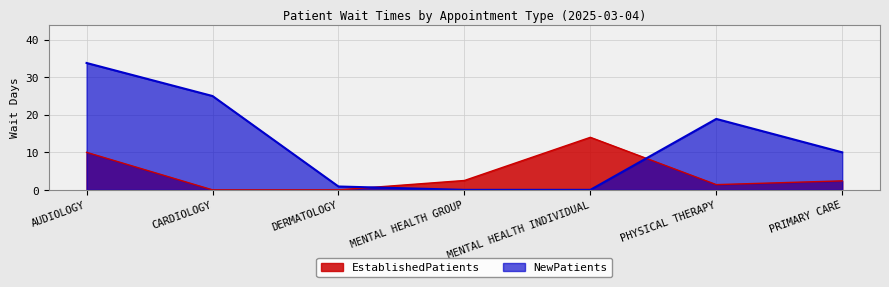

List the series in order of their overall mean, lowest first.

EstablishedPatients, NewPatients